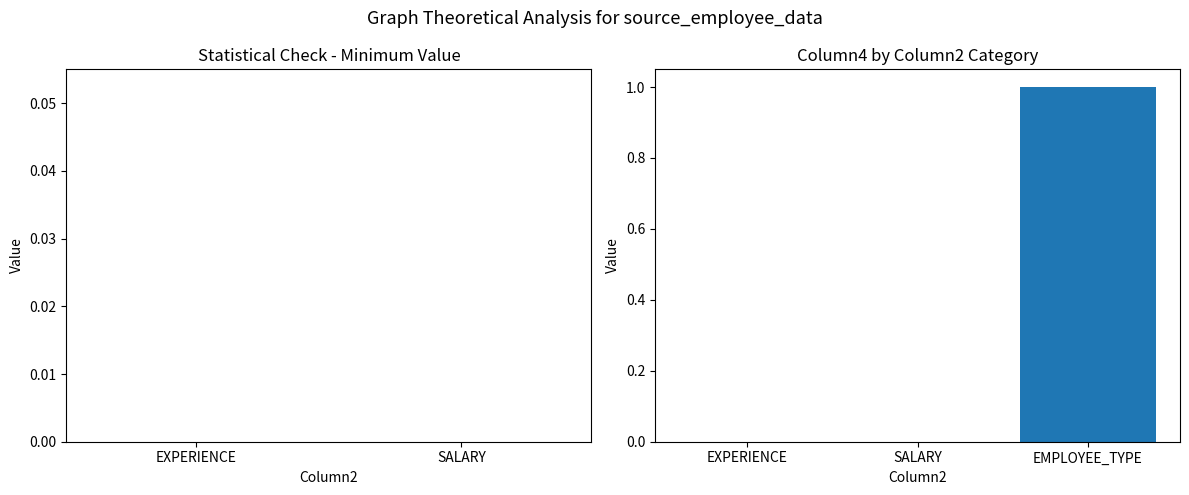

Which category has the highest value across all series?

EMPLOYEE_TYPE